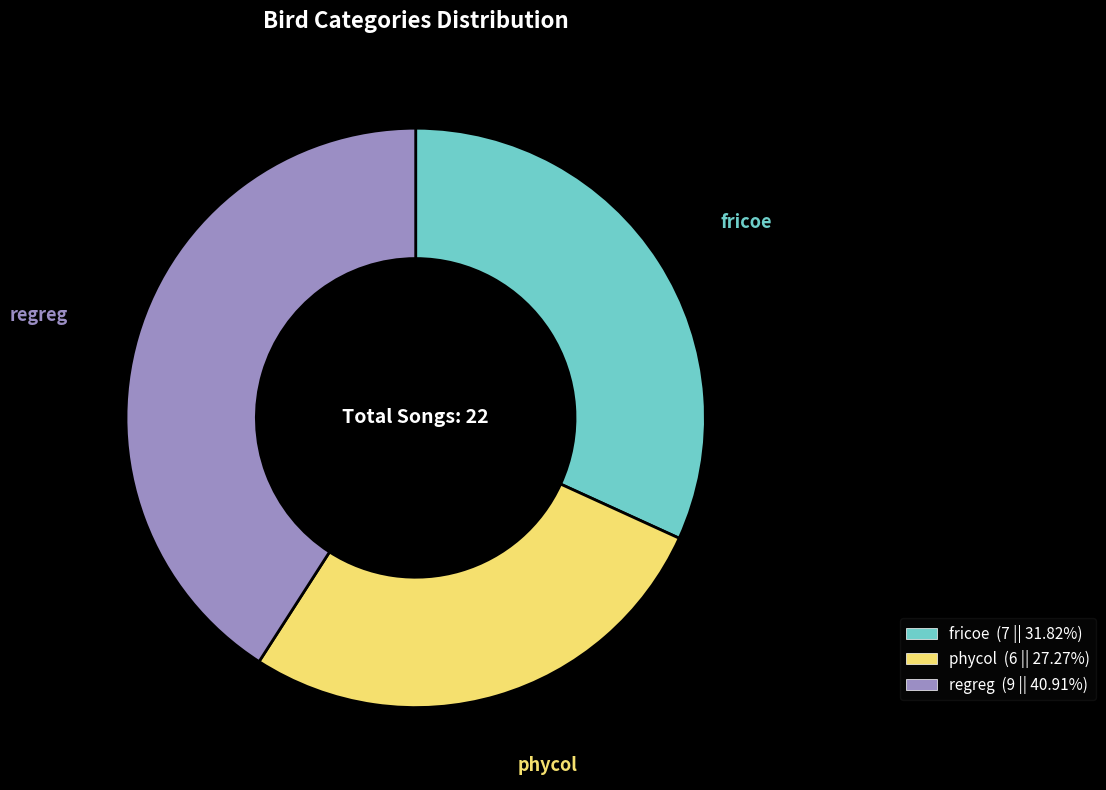

Combined, do phycol and fricoe account for over 50%?

Yes